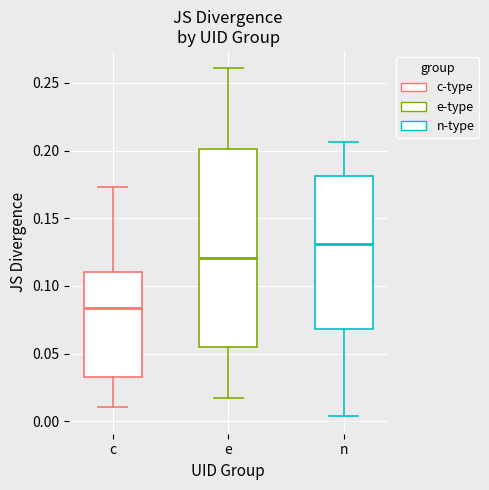

Where does the median line of the box for n sit on the y-axis? The values are not printed on the chart, so give them approximately, as read against the axis.

0.130